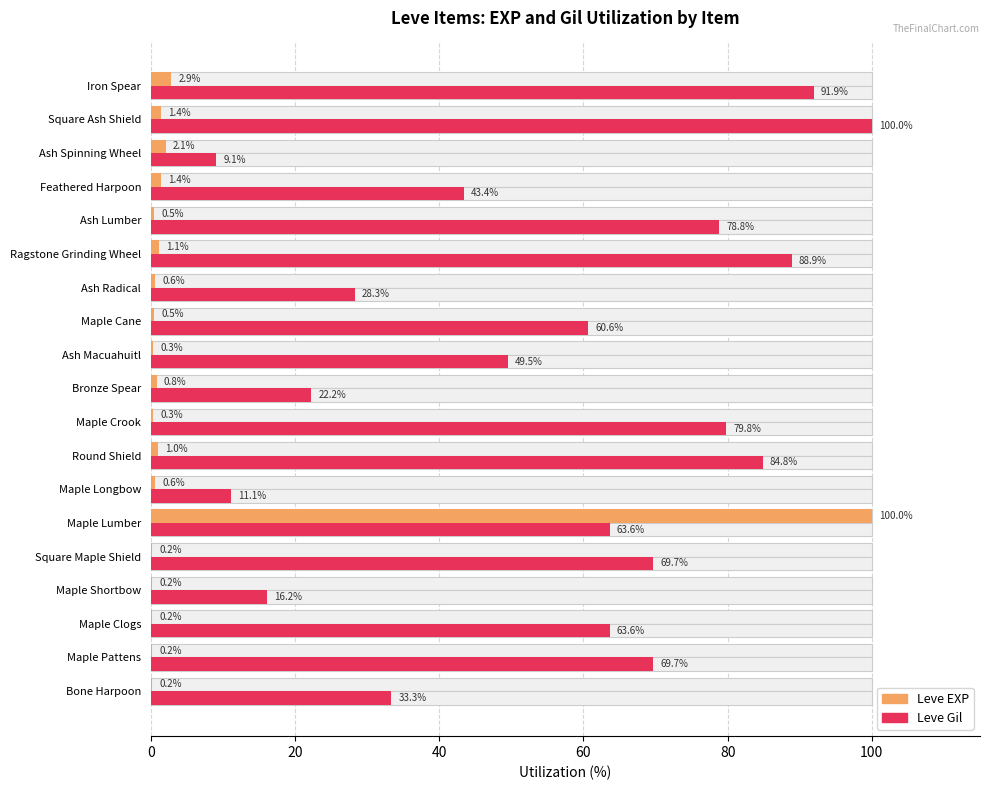

What position from the left is Iron Spear?

19